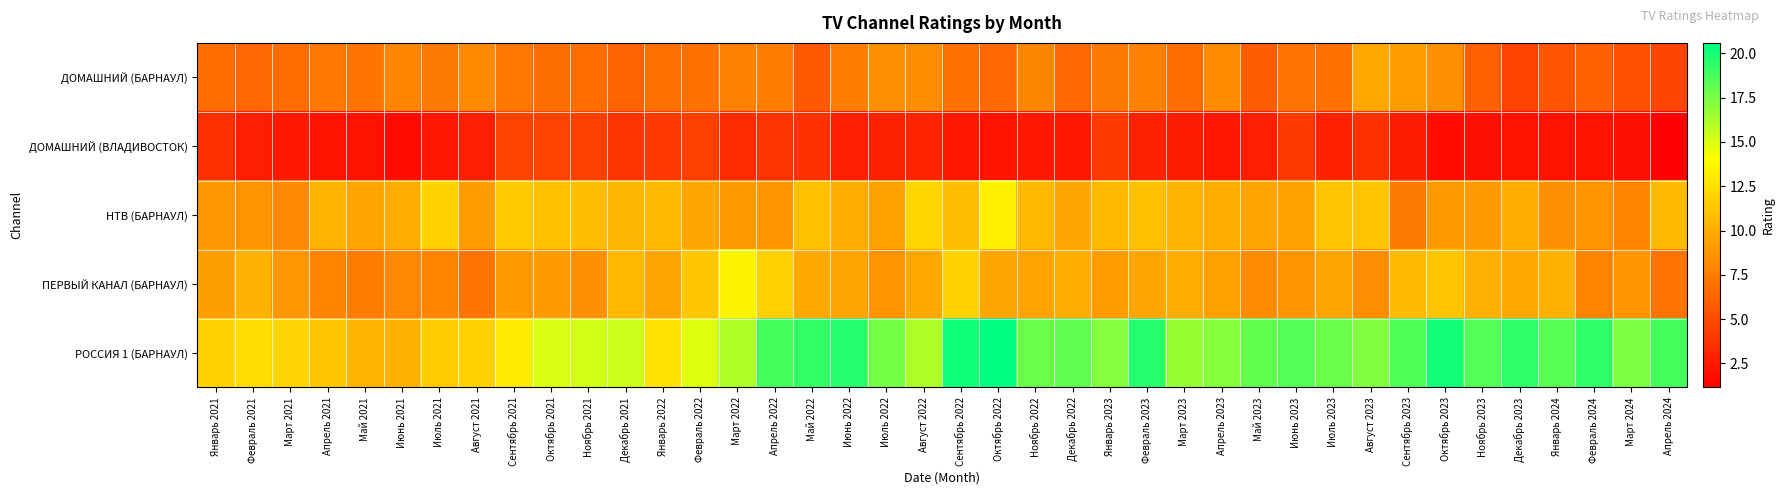

Which series has the largest range (max minus min)?

РОССИЯ 1 (БАРНАУЛ)